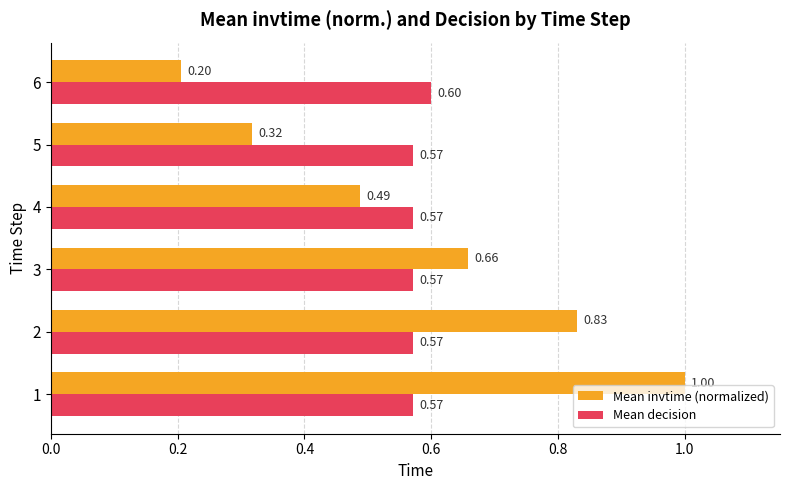

Which series has the largest total across all categories?

Mean invtime (normalized)